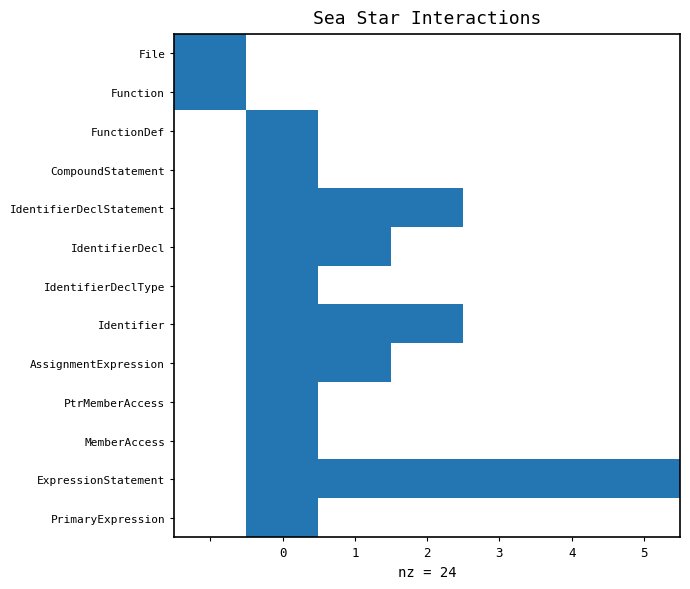

Reading left to right, what are all the values shown in this chart?

File: 1	0	0	0	0	0	0
Function: 1	0	0	0	0	0	0
FunctionDef: 0	1	0	0	0	0	0
CompoundStatement: 0	1	0	0	0	0	0
IdentifierDeclStatement: 0	1	1	1	0	0	0
IdentifierDecl: 0	1	1	0	0	0	0
IdentifierDeclType: 0	1	0	0	0	0	0
Identifier: 0	1	1	1	0	0	0
AssignmentExpression: 0	1	1	0	0	0	0
PtrMemberAccess: 0	1	0	0	0	0	0
MemberAccess: 0	1	0	0	0	0	0
ExpressionStatement: 0	1	1	1	1	1	1
PrimaryExpression: 0	1	0	0	0	0	0